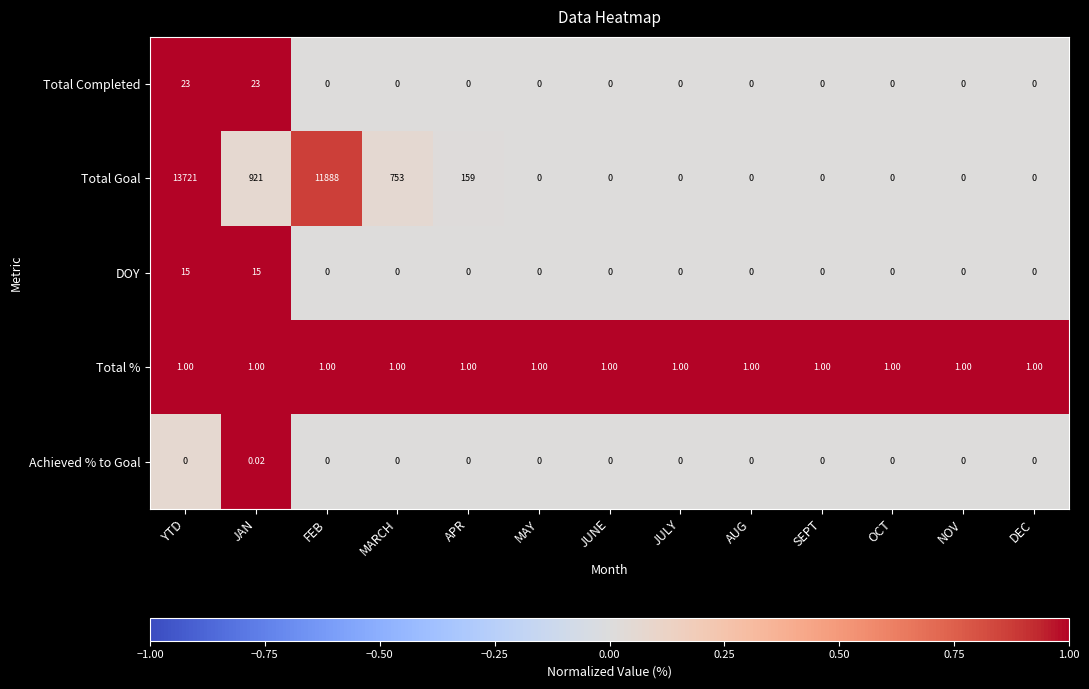

Rank the series by their maximum value, from lowest to highest.

Achieved % to Goal, Total %, DOY, Total Completed, Total Goal